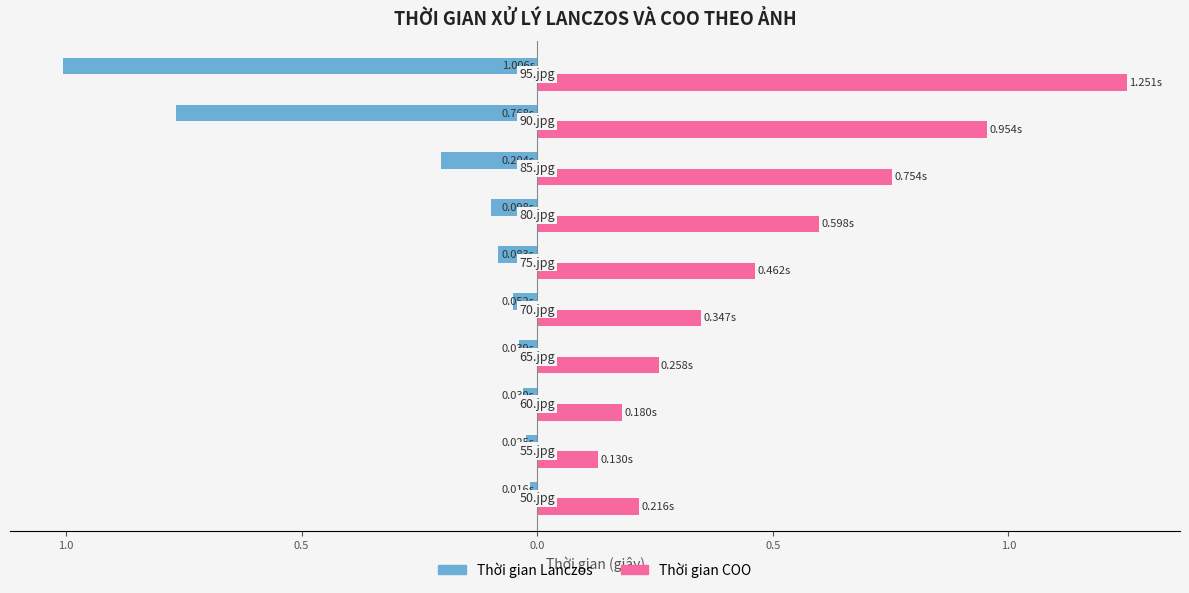

Which series has the largest total across all categories?

Thời gian COO